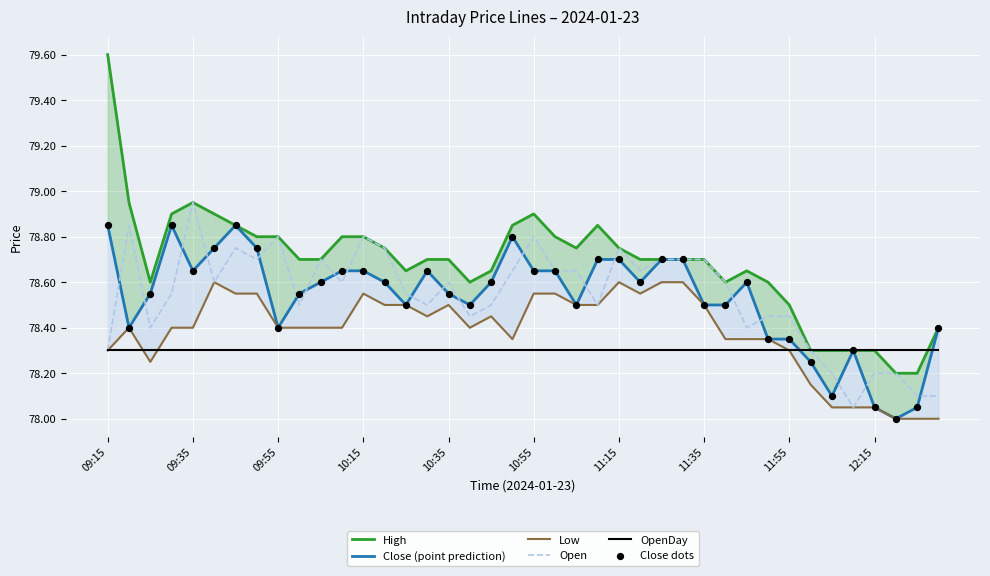

Which series has the largest Y range (max minus min)?

High